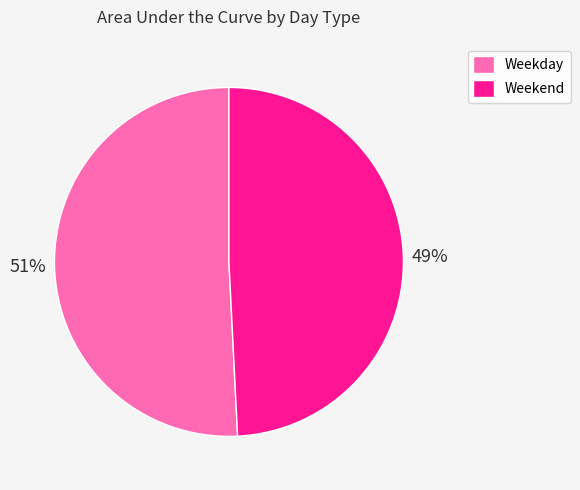

How many segments does this pie chart have?

2